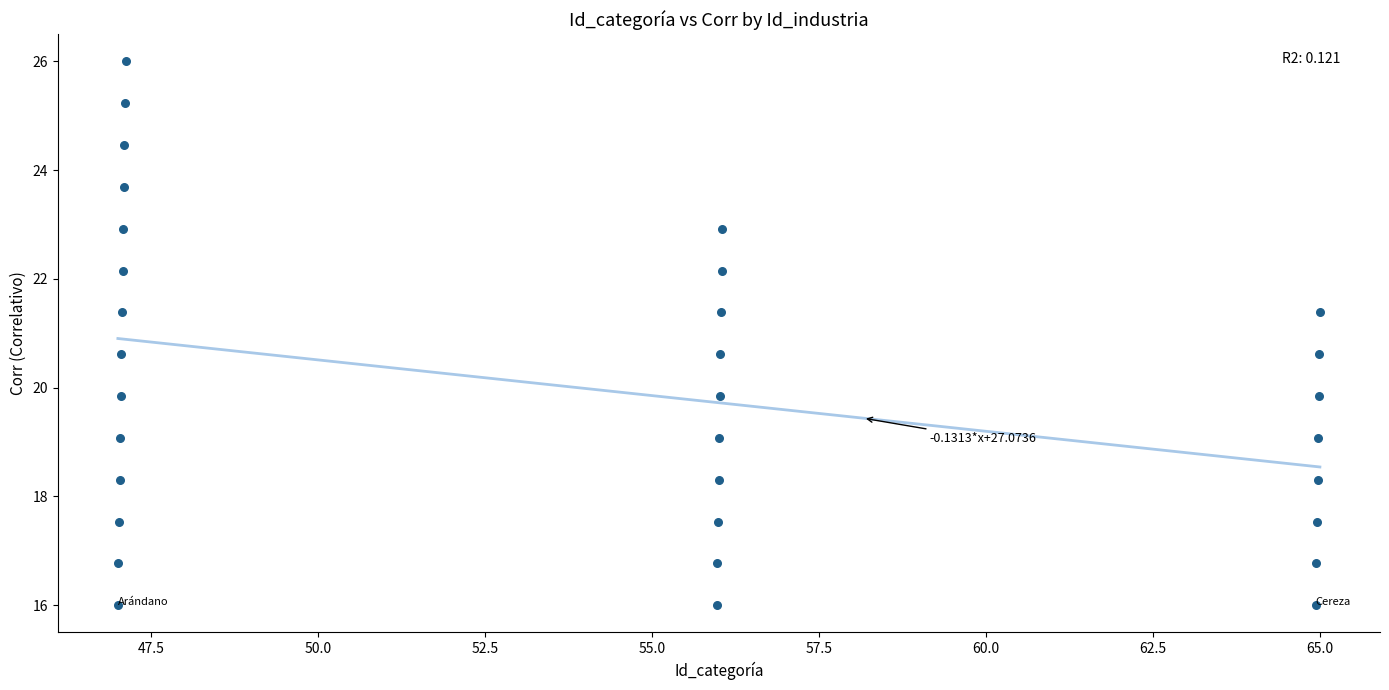

What is the range of Y values (max minus min)?

10.0